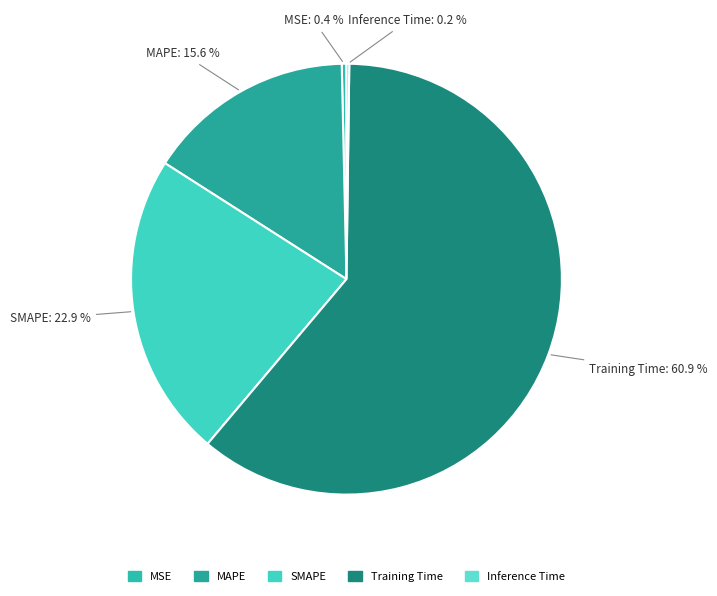

The SMAPE slice represents 30% of the pie. True or false?

False